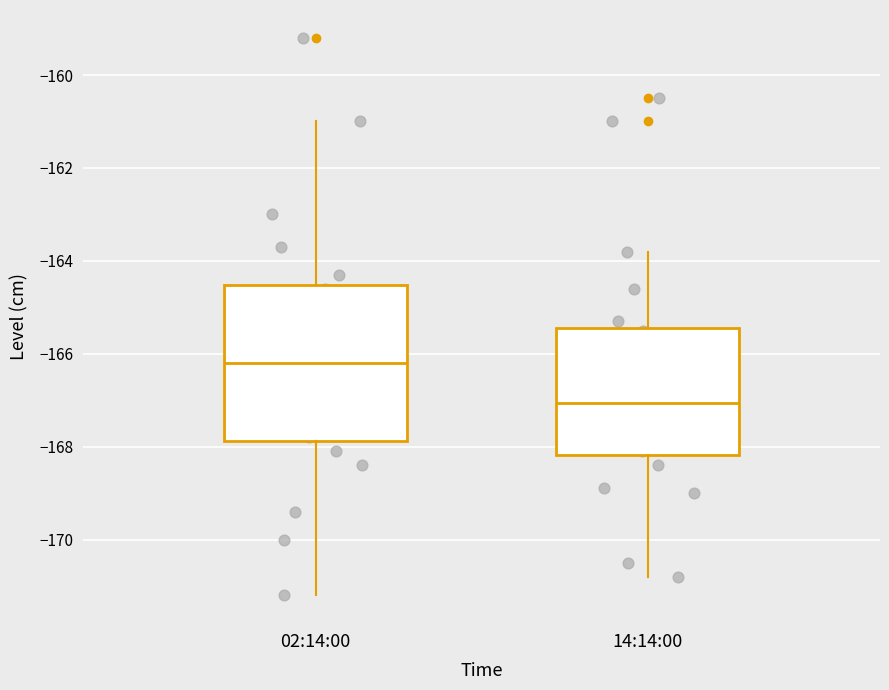

Reading left to right, transcribe this box plot: for each box, give where its median line is, the range the box spans, and where its two whiskers end, as read against the y-axis. The values are not printed on the chart, so give them approximately, as read against the axis.

02:14:00: median -166.2, box -167.8 to -164.6, whiskers -171.2 to -161.0
14:14:00: median -167.0, box -168.2 to -165.4, whiskers -170.8 to -163.8